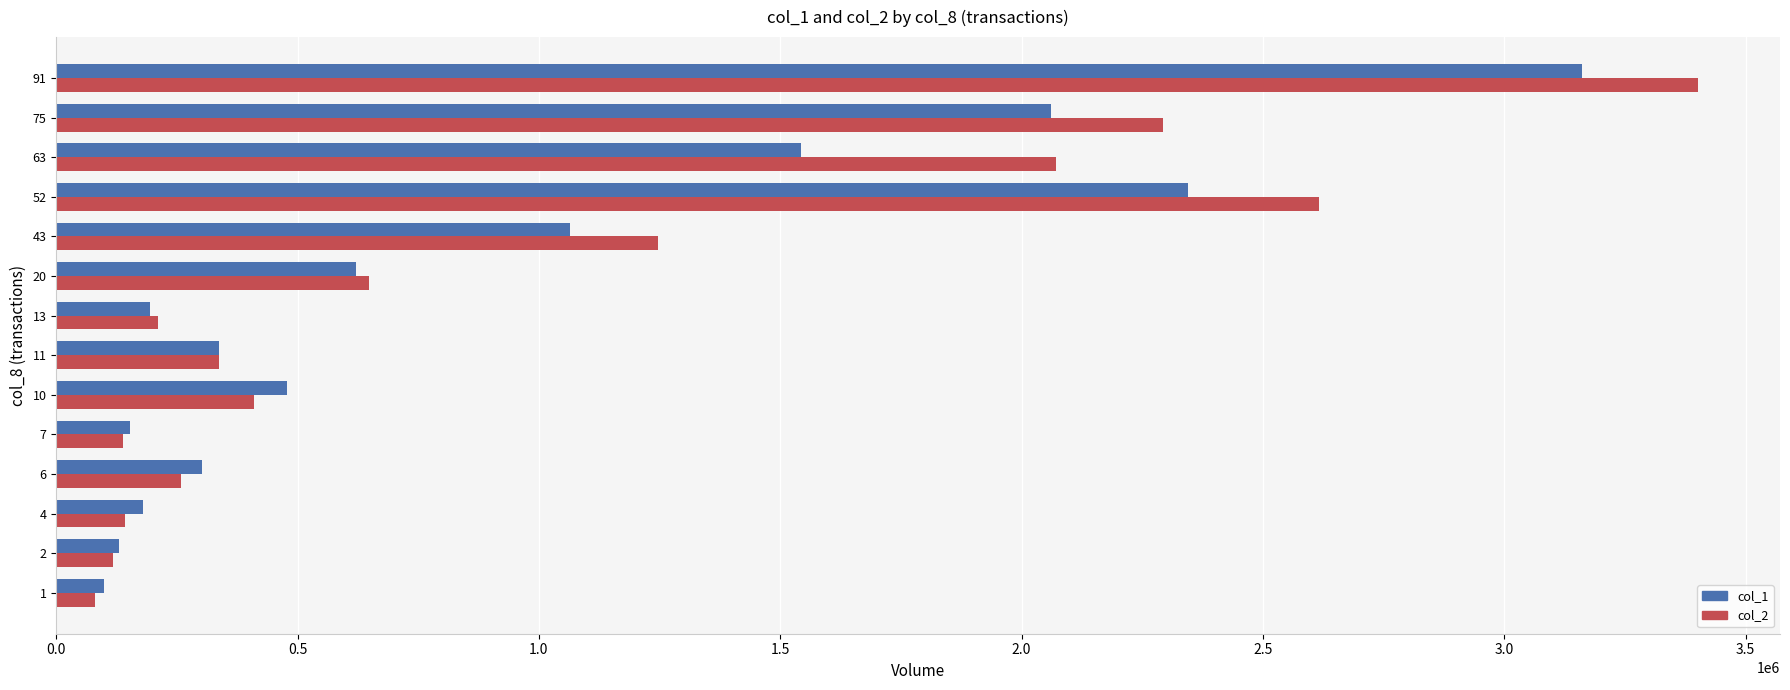

List the series in order of their peak value, highest first.

col_2, col_1